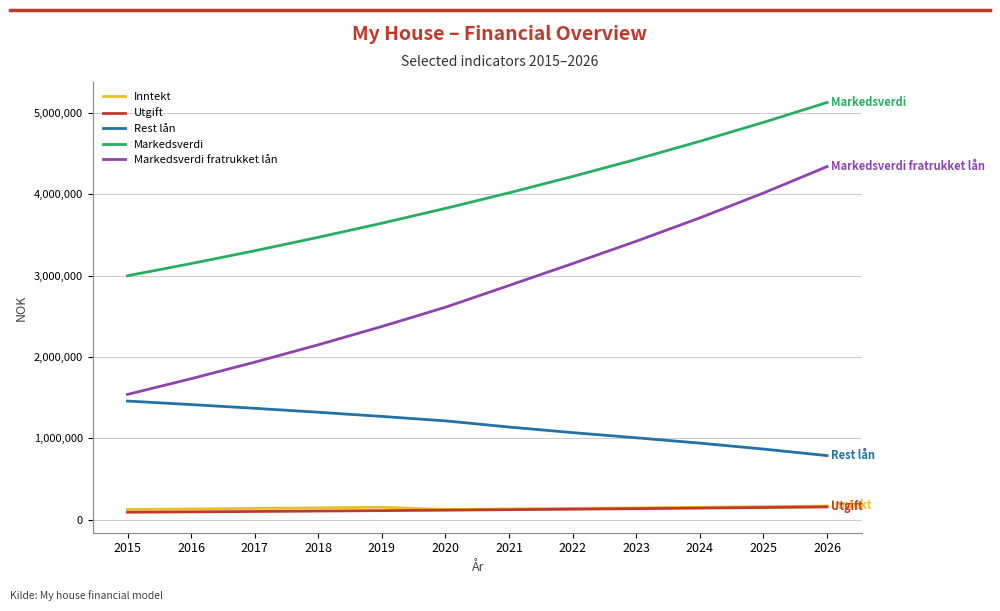

What is the difference between the Utgift values at 2021 and 2020?

5869.5